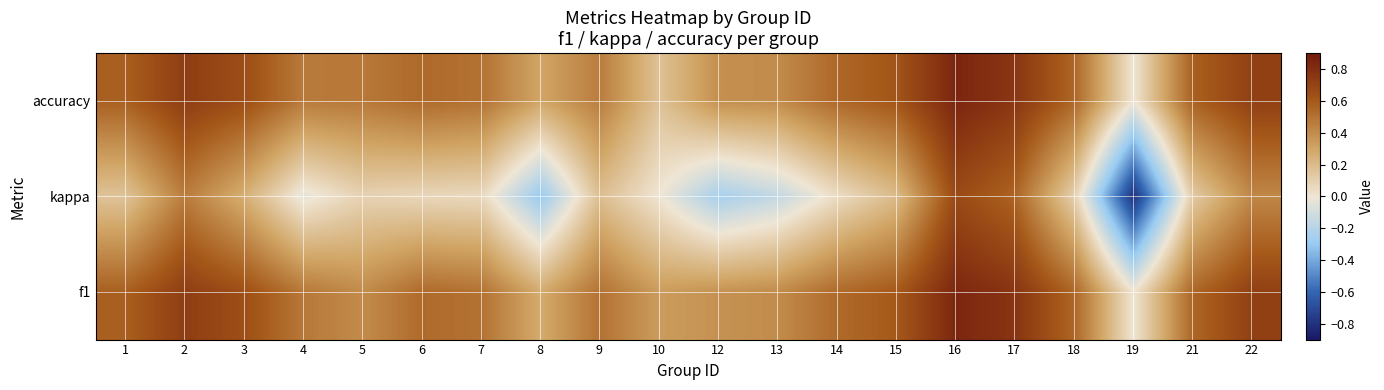

At how many categories does at least one series exceed 0?

19